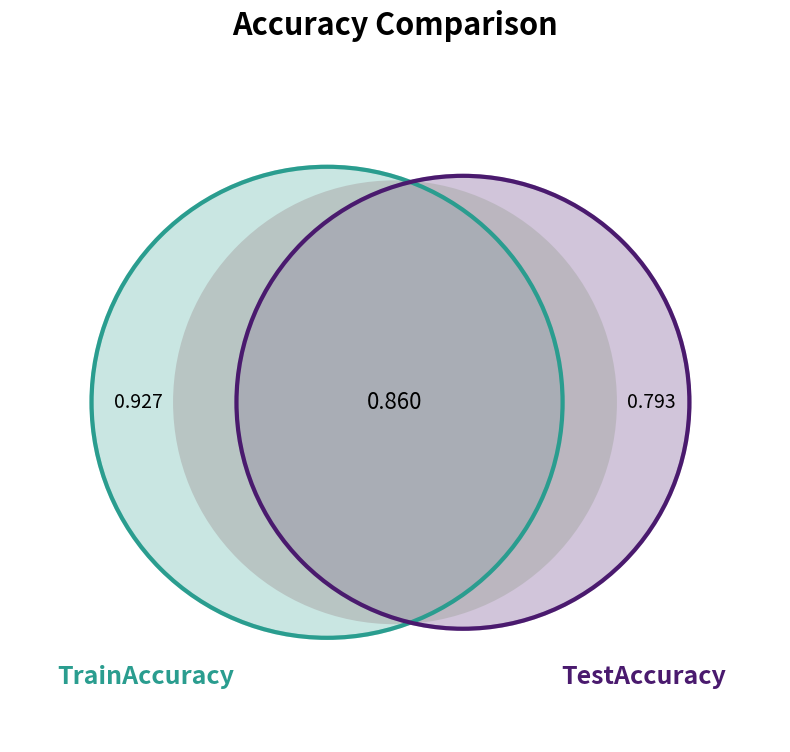

What percentage do TestAccuracy and TrainAccuracy together represent?

100.0%